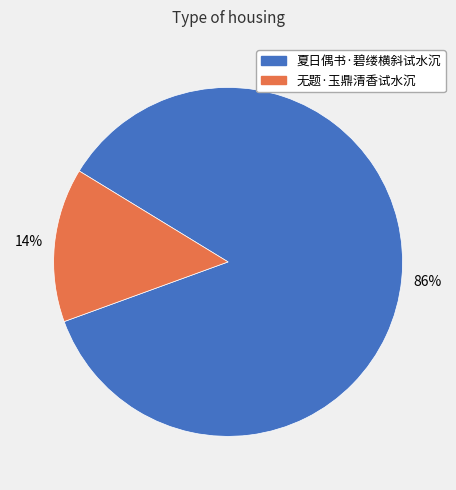

Combined, do 无题·玉鼎清香试水沉 and 夏日偶书·碧缕横斜试水沉 account for over 50%?

Yes